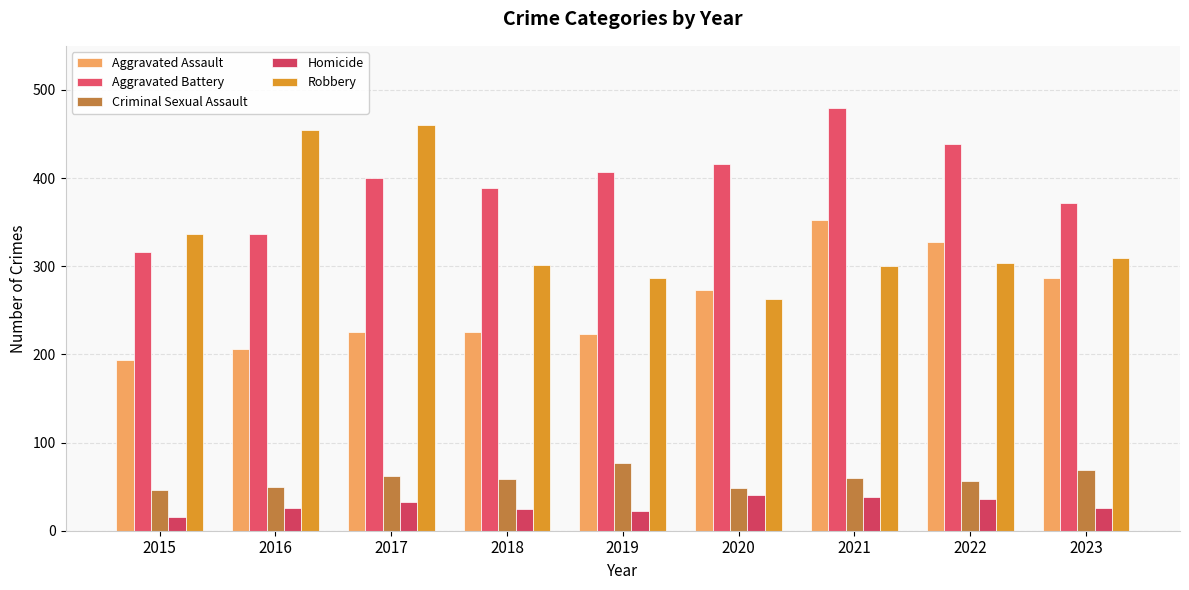

The Criminal Sexual Assault series shows 134 at 2019. True or false?

False